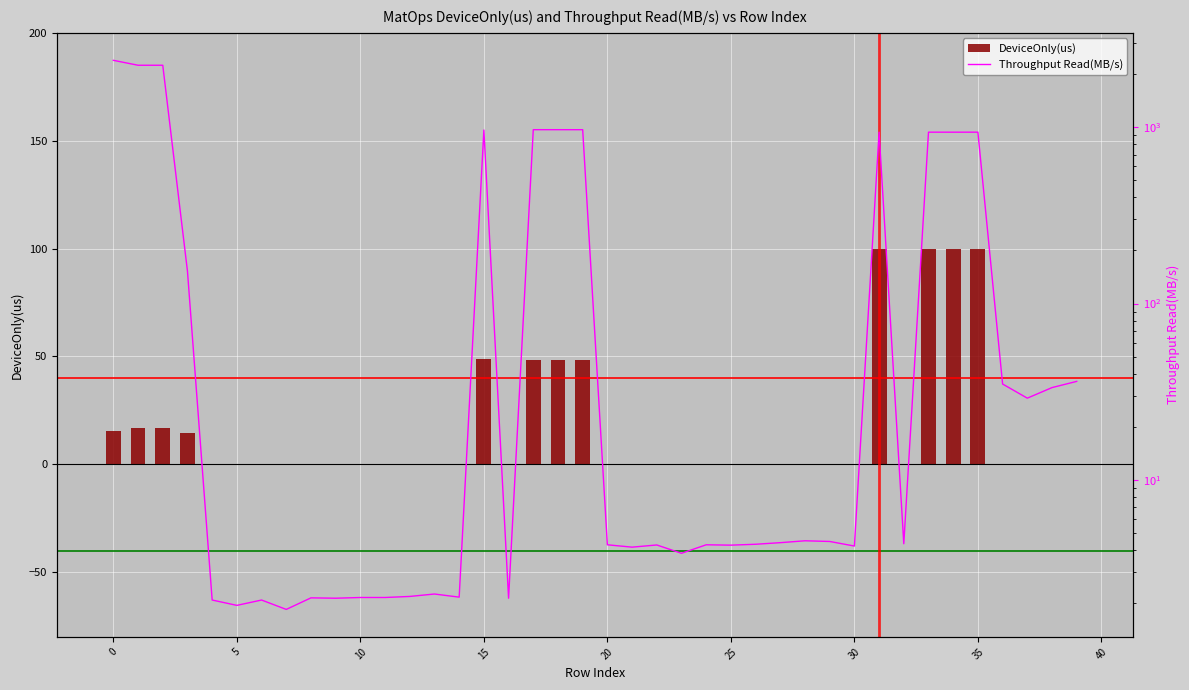

What is the maximum value for DeviceOnly(us)?

100.0